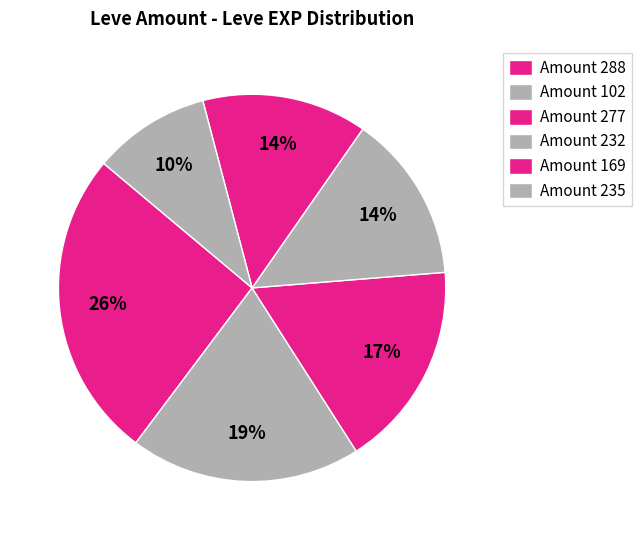

How many segments does this pie chart have?

6